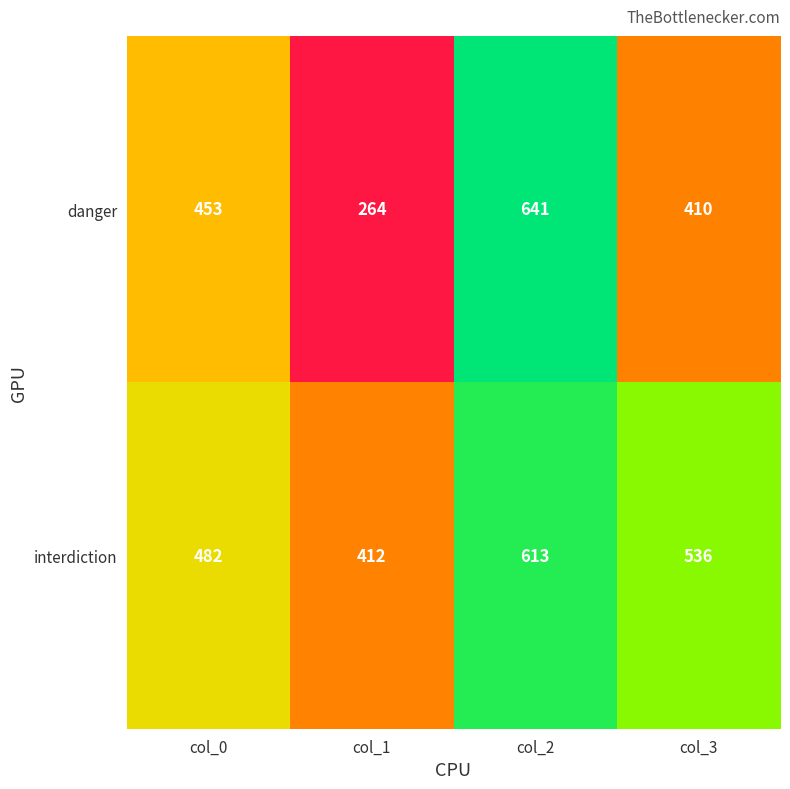

What is the spread (max minus min) of values at col_2?

28